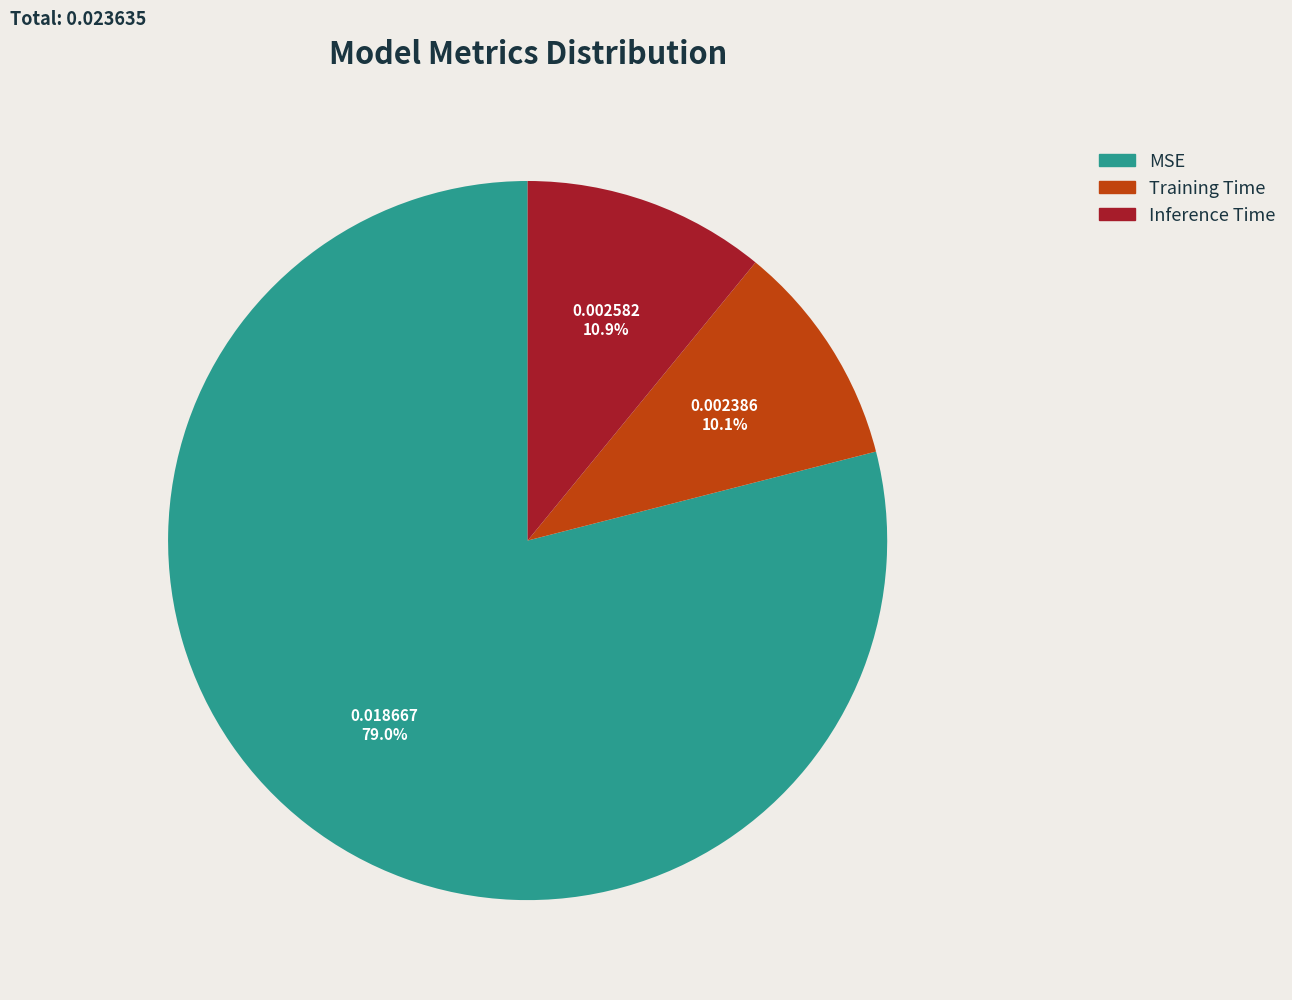

Is the sum of Inference Time and Training Time greater than half?

No